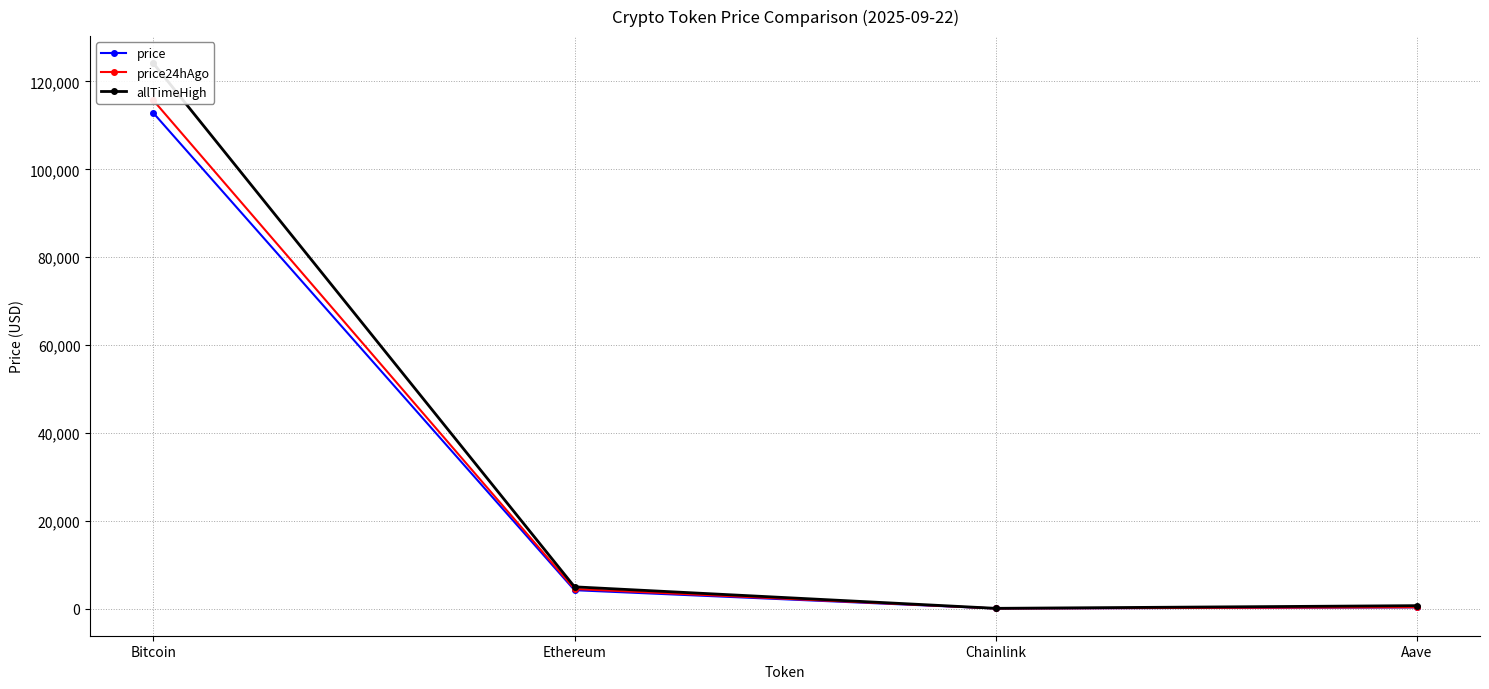

What is the maximum value shown in the chart?

124128.0